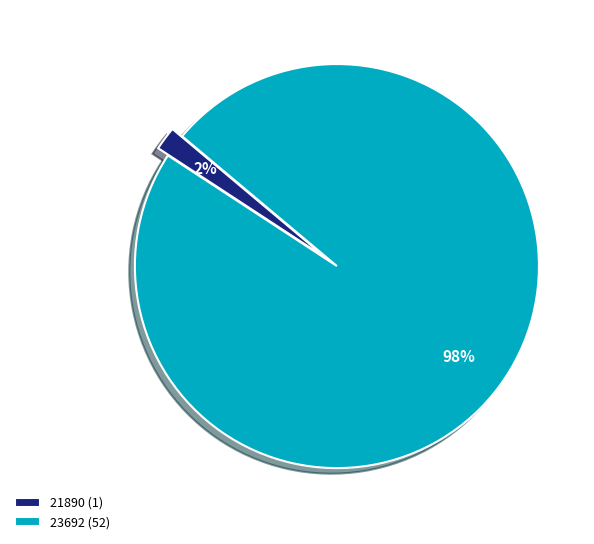

Between 23692 (52) and 21890 (1), which is larger?

23692 (52)